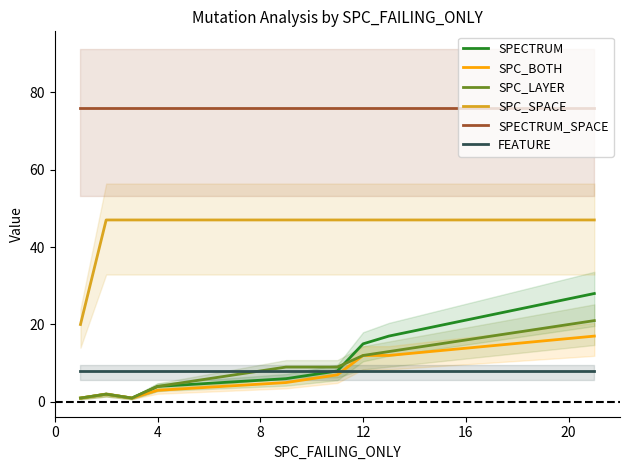

What is the value of the SPC_SPACE point at the 1st from the left?

20